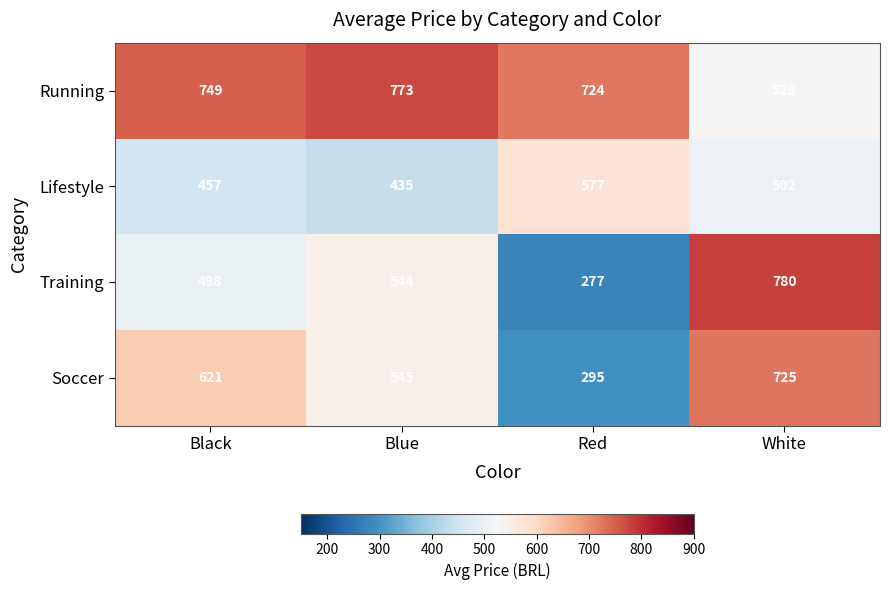

What value does the Training series have at Blue, to the nearest 50?

550